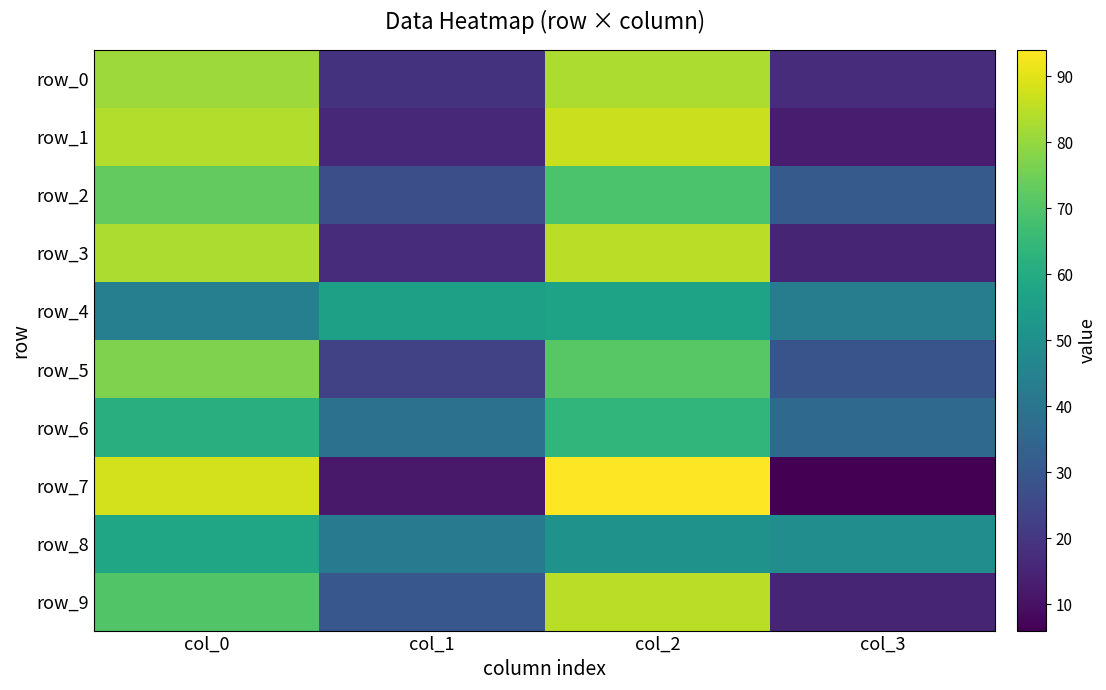

Reading left to right, list all the values displayed in this chart.

row_0: 81	19	83	17
row_1: 84	16	87	13
row_2: 73	27	69	31
row_3: 83	17	85	15
row_4: 44	56	57	43
row_5: 77	23	71	29
row_6: 61	39	64	36
row_7: 88	12	94	6
row_8: 58	42	51	49
row_9: 70	30	85	15